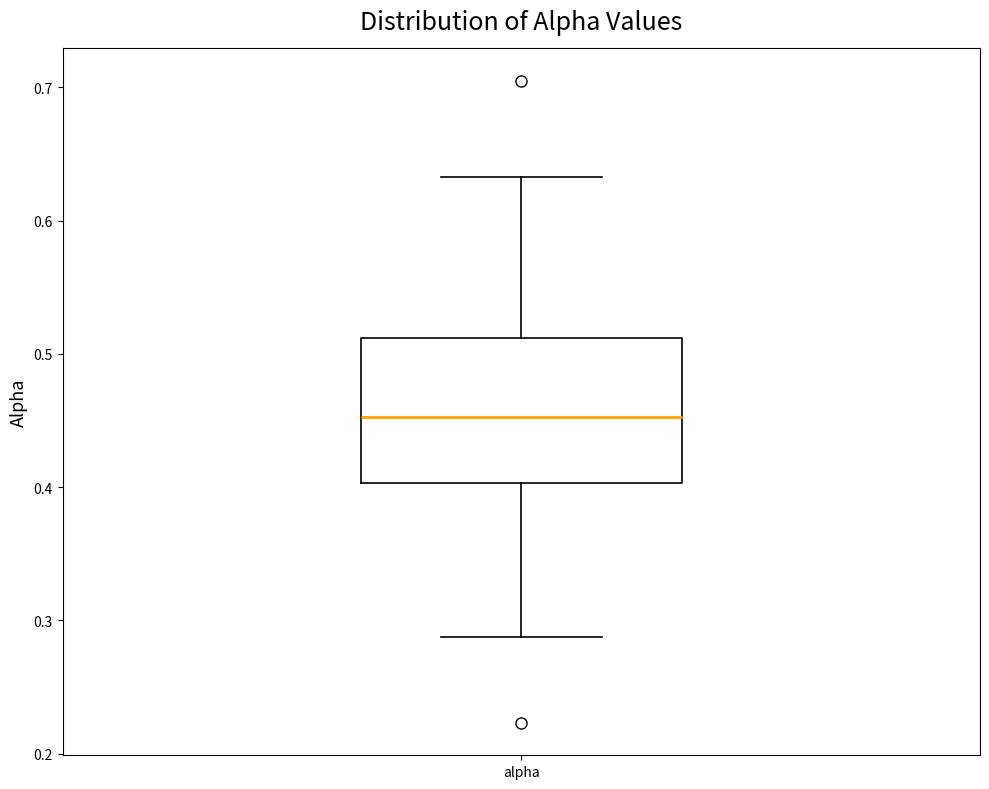

Transcribe this box plot: give where the median line is, the range the box spans, and where the two whiskers end, as read against the y-axis. The values are not printed on the chart, so give them approximately, as read against the axis.

median 0.45, box 0.40 to 0.51, whiskers 0.29 to 0.63